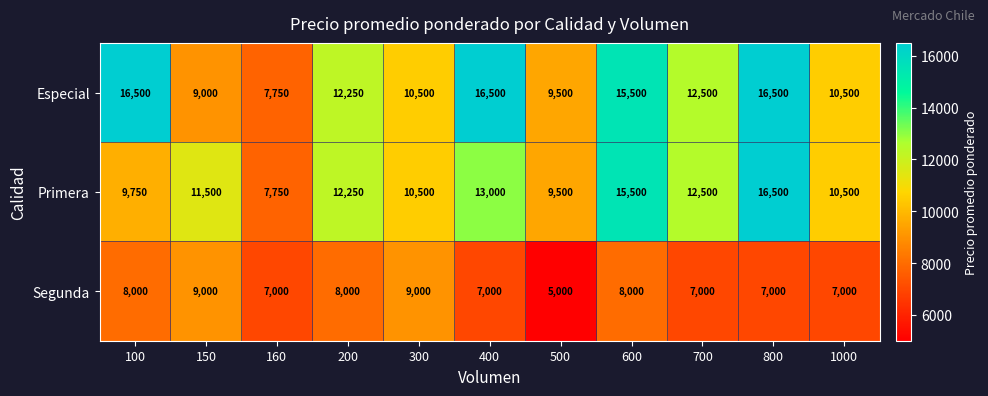

The value of Especial at 200 is 12250. True or false?

True